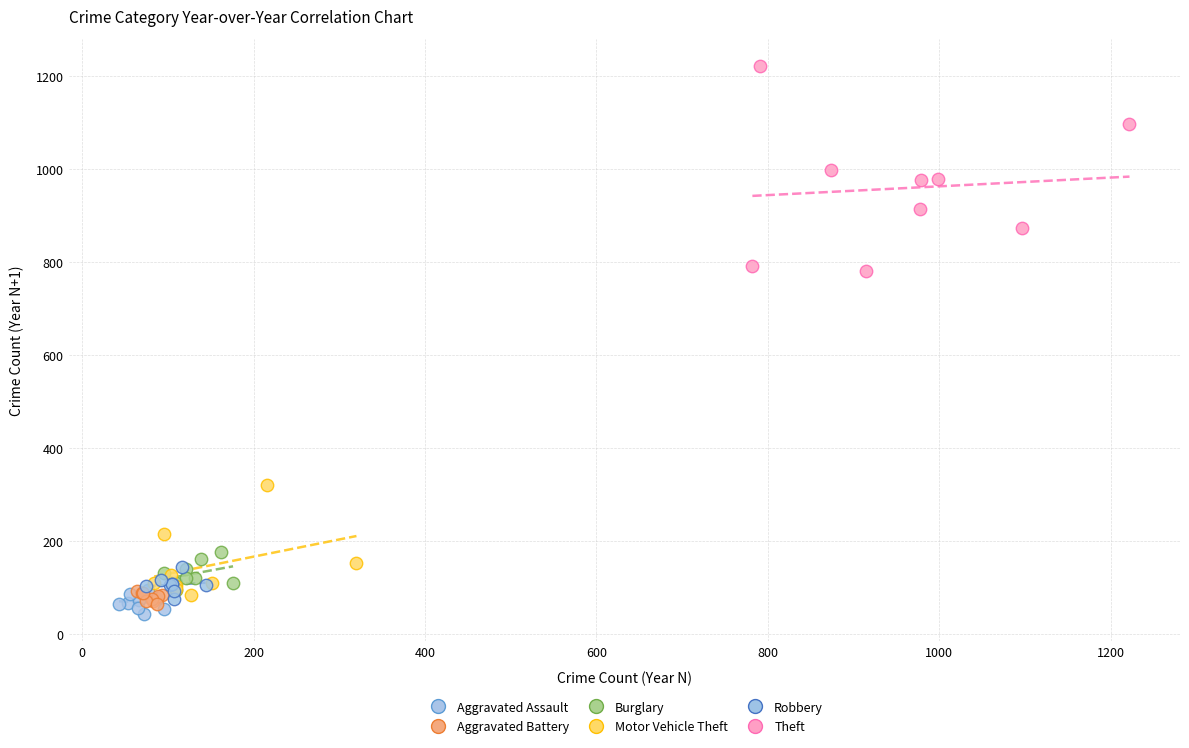

Which series reaches the maximum Y coordinate?

Theft